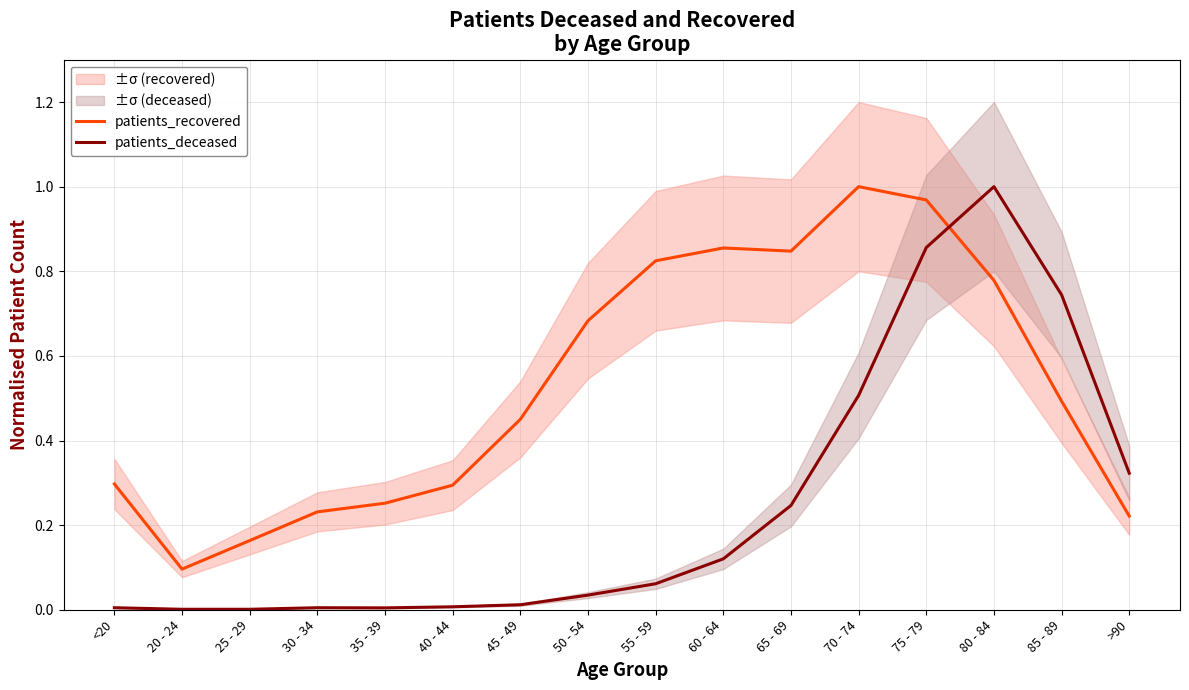

What is the sum of all patients_recovered values?

8.5